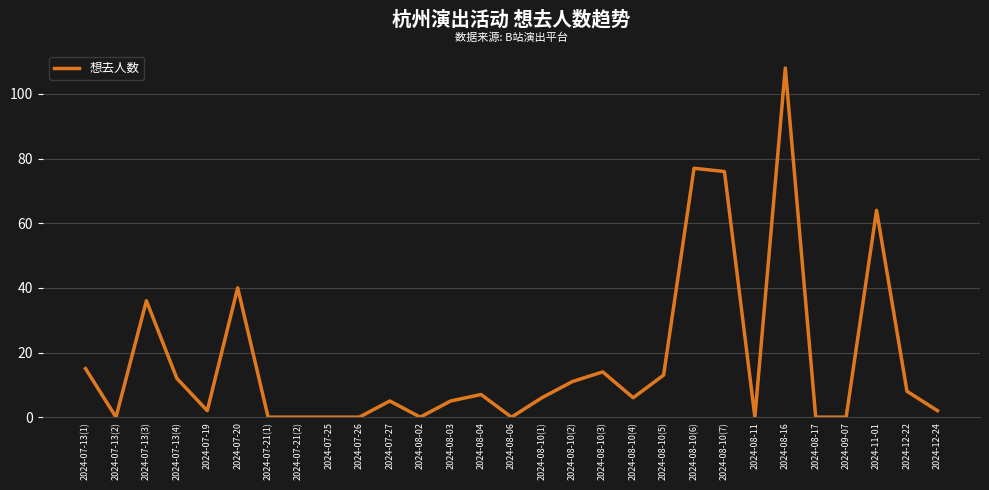

How many series are shown in this chart?

1